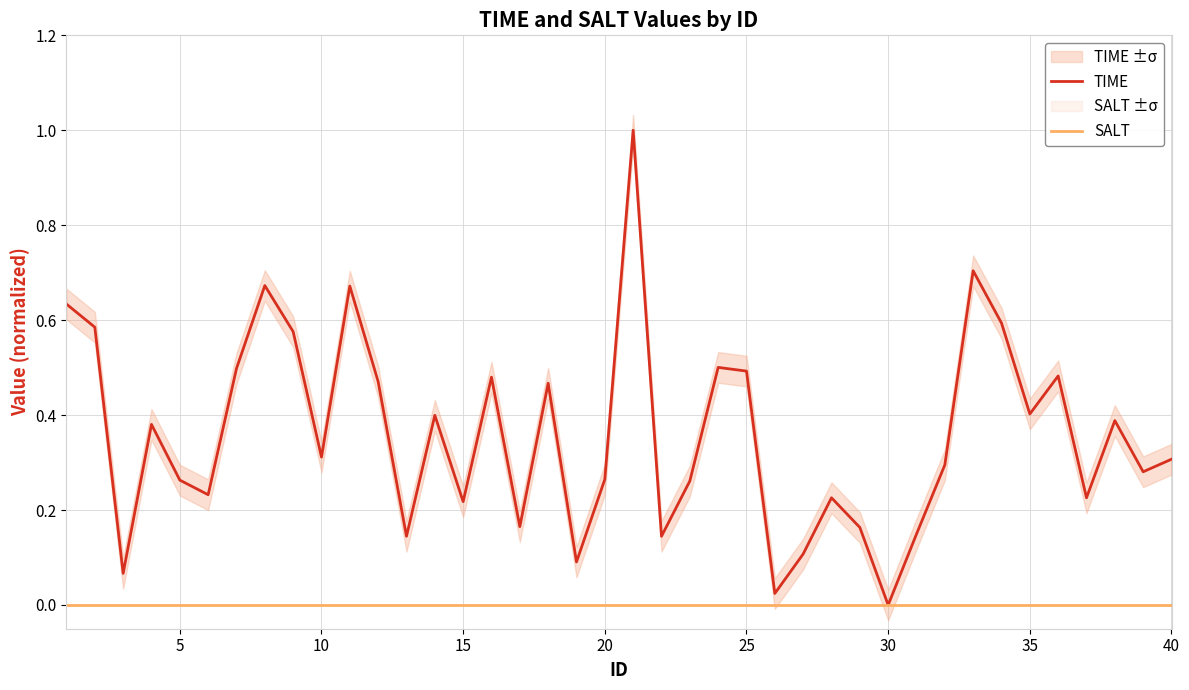

True or false: SALT has more than 0 interior local peaks.

False